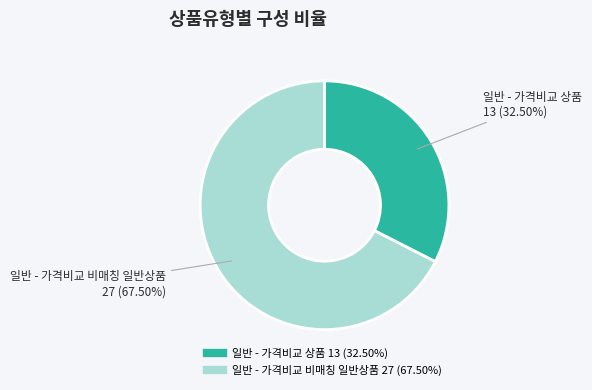

Which category has the biggest portion of the pie?

일반 - 가격비교 비매칭 일반상품